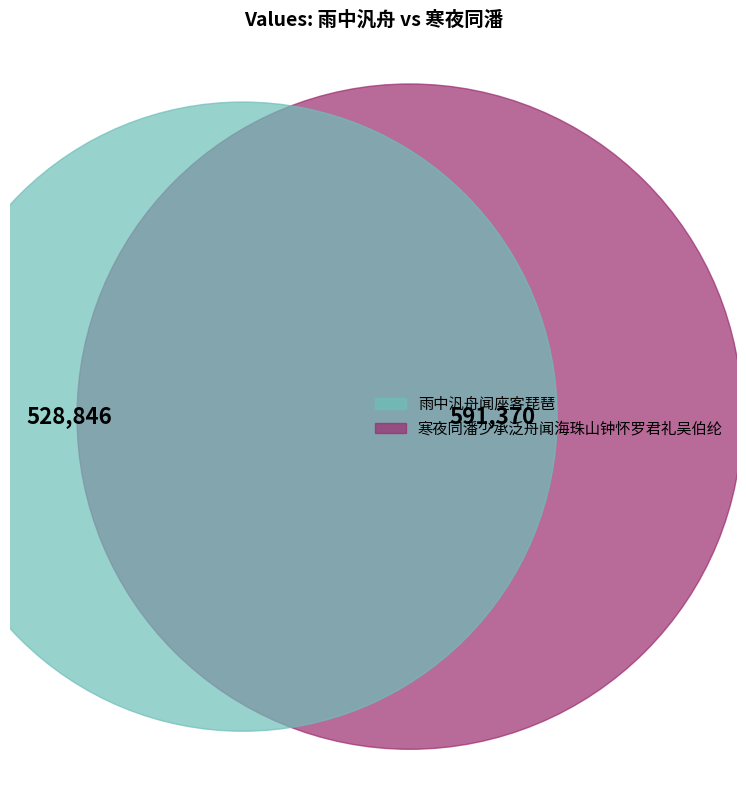

Is it true that 雨中汎舟闻座客琵琶 is 47% of the pie?

True